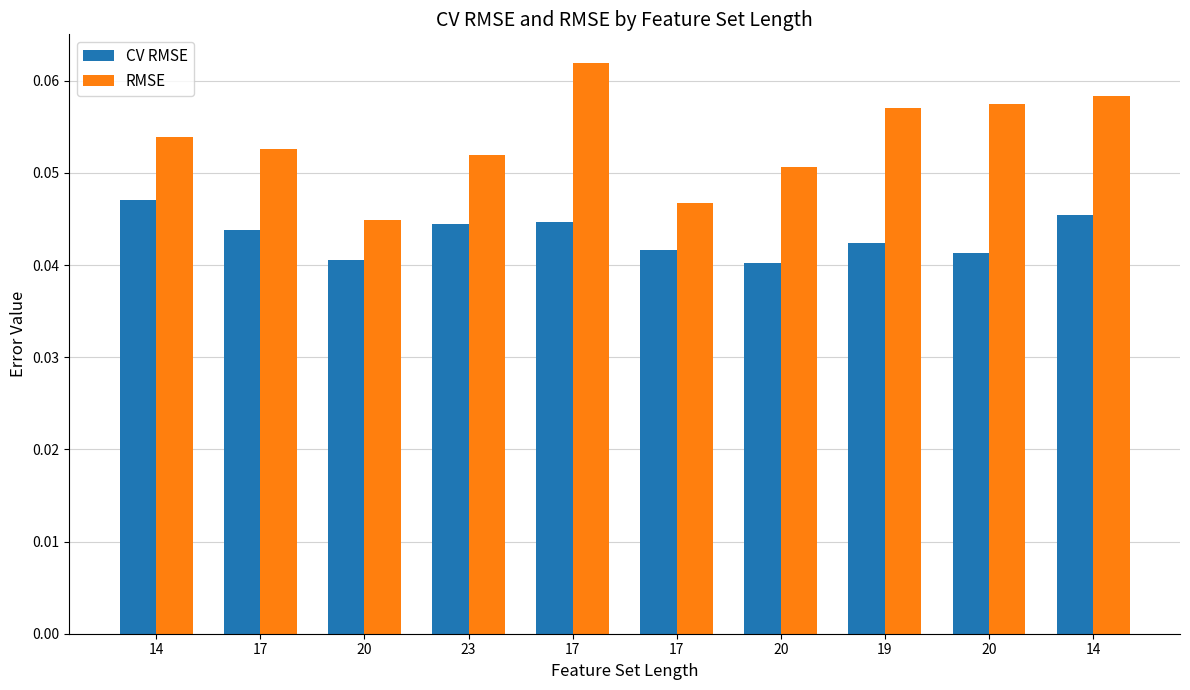

How many groups of bars are there?

10